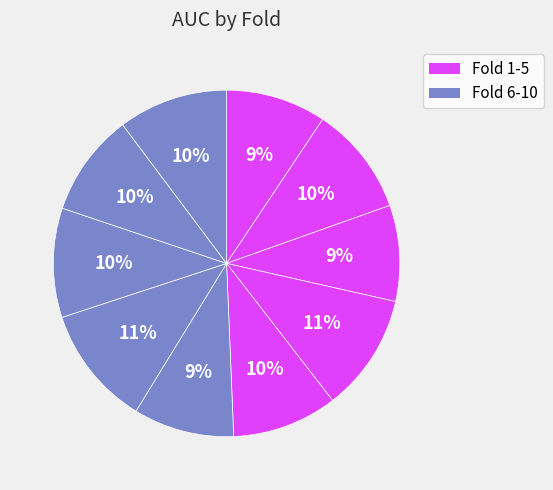

How many segments does this pie chart have?

10